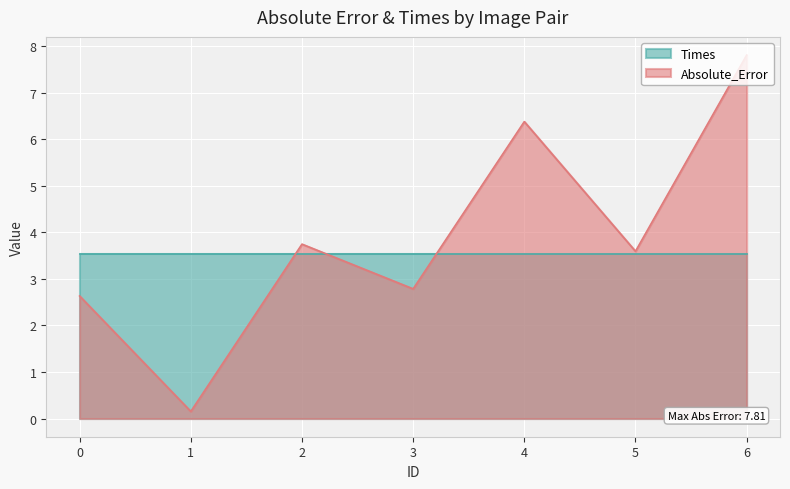

Approximately how many times larger is the value at 1 compared to 3?

0.1